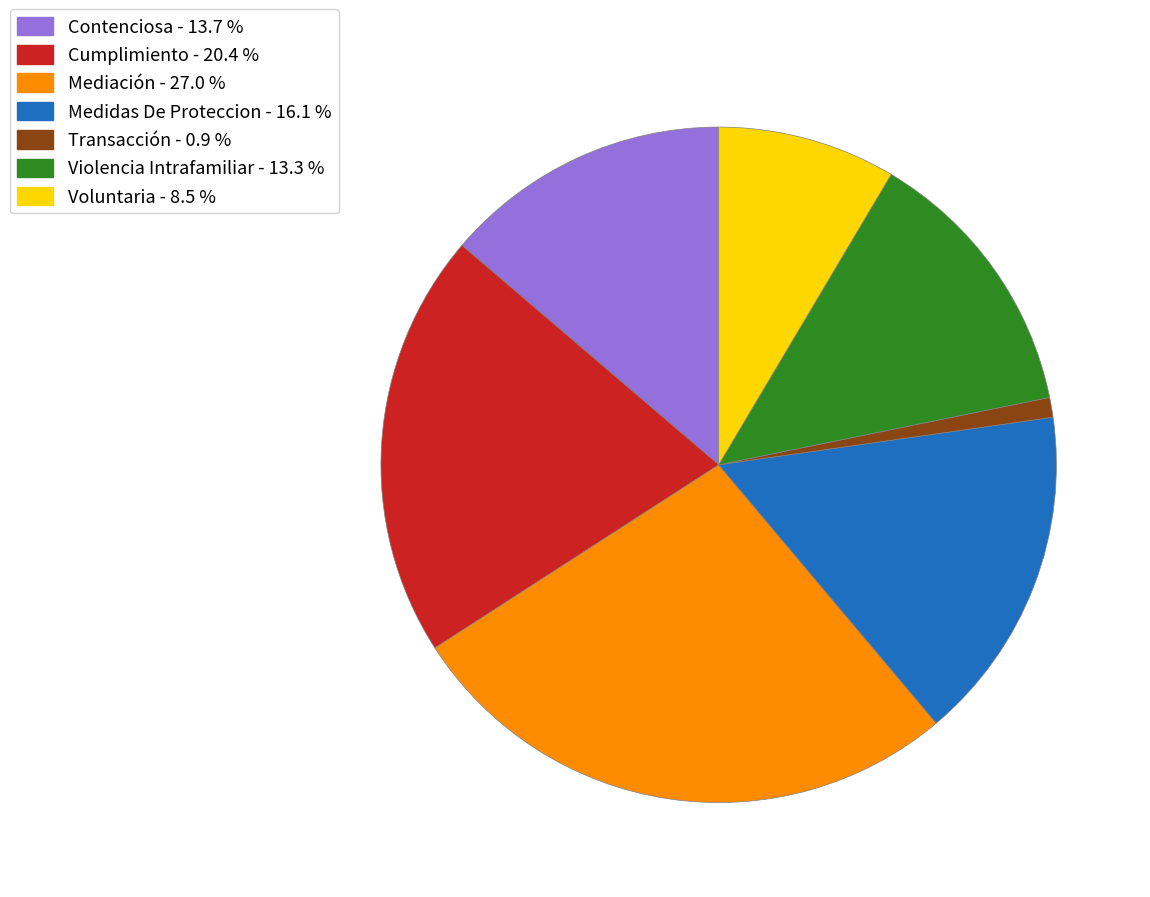

What is the largest slice in the pie chart?

Mediación